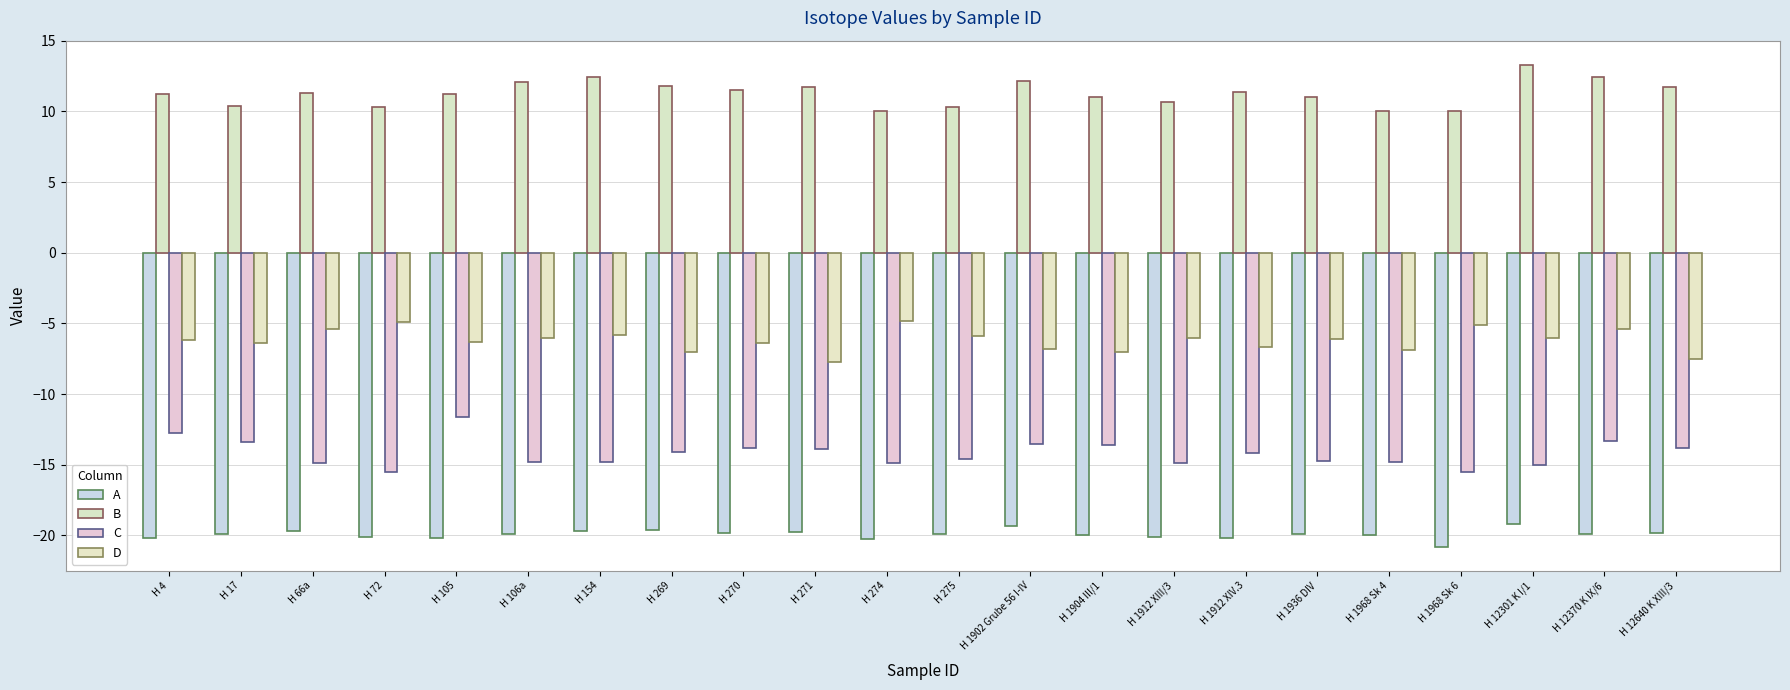

What is the average value of the B series?

11.3